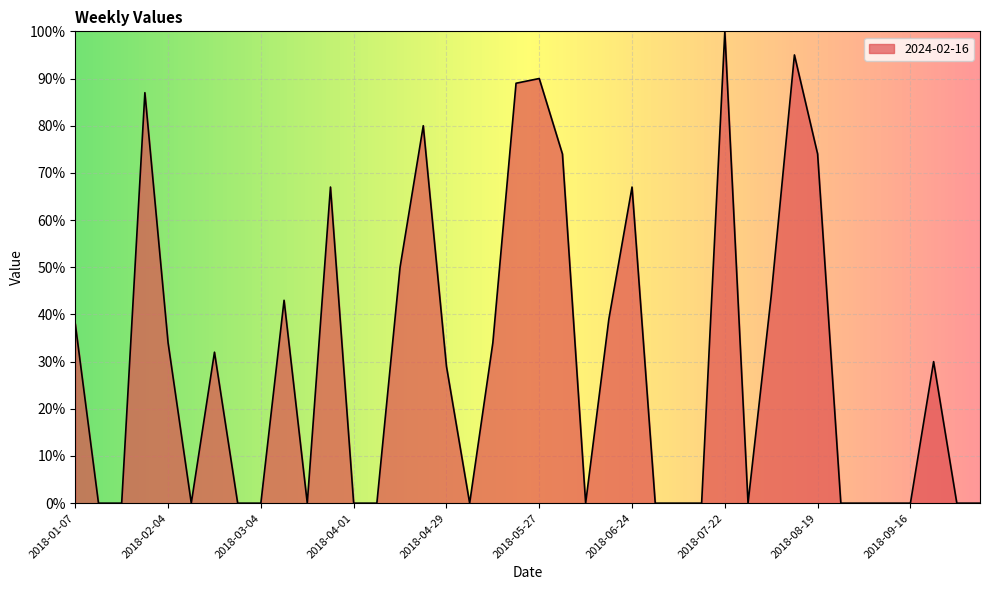

What is the maximum value shown in the chart?

100